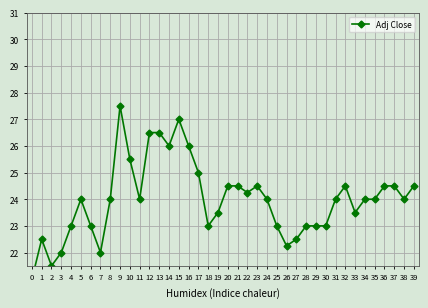

How many interior local valleys (lower than both neighbors) does the data have?

9